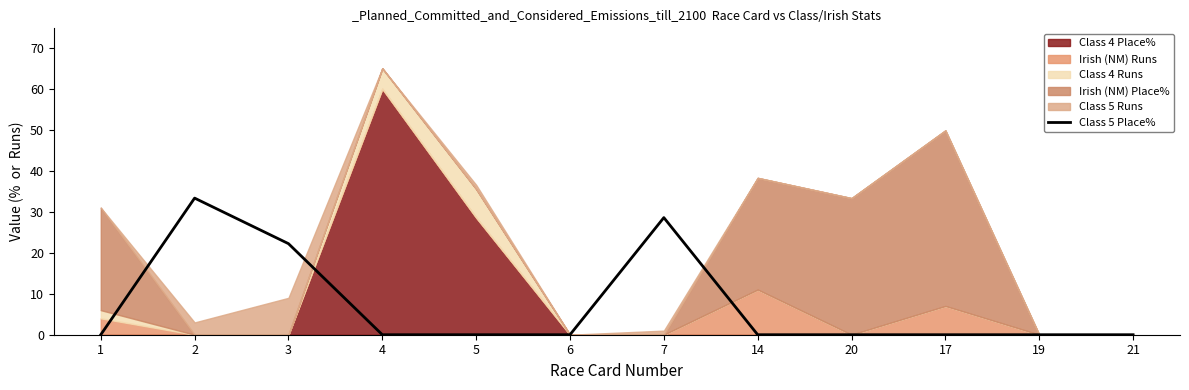

Is it true that Class 5 Place% equals 22.6 at 17?

False